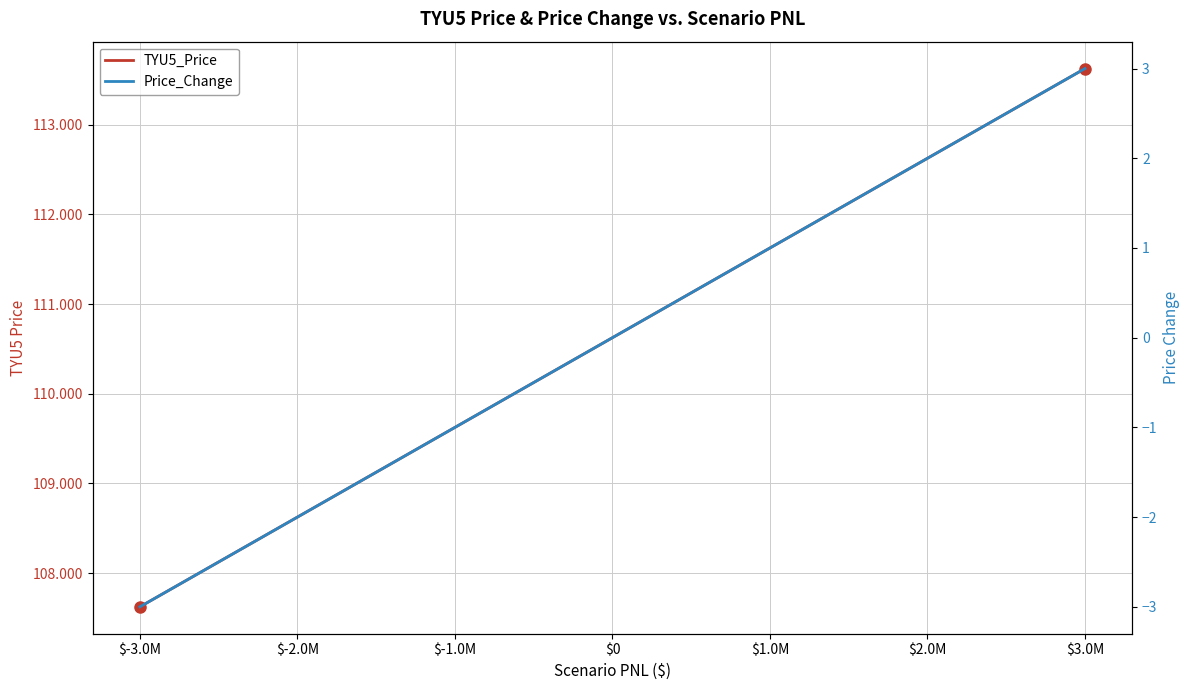

How many positive values does the Price_Change series have?

6